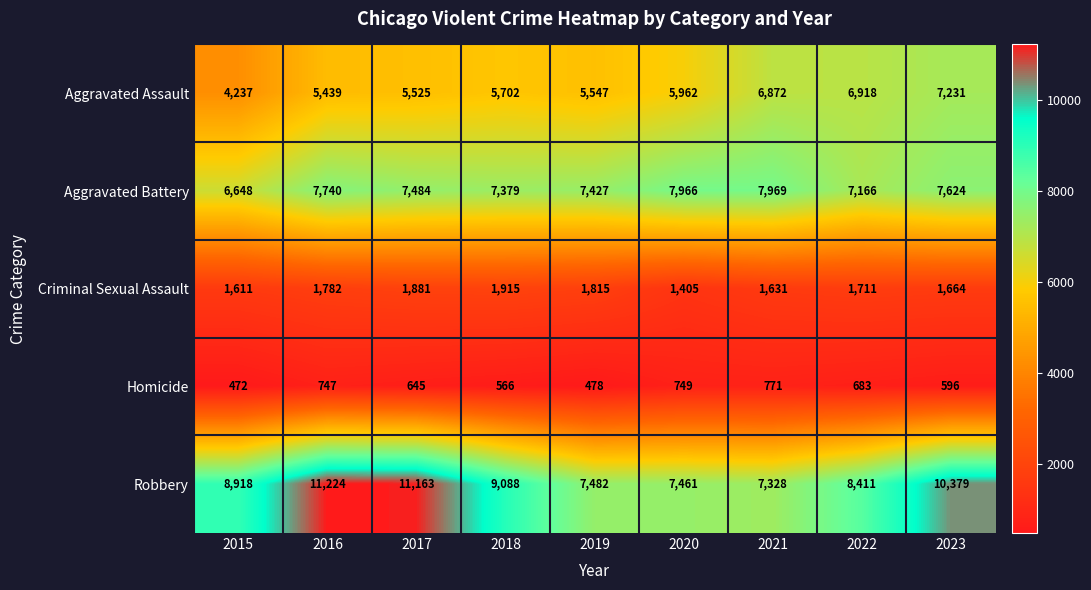

Count the number of data series in this chart.

5